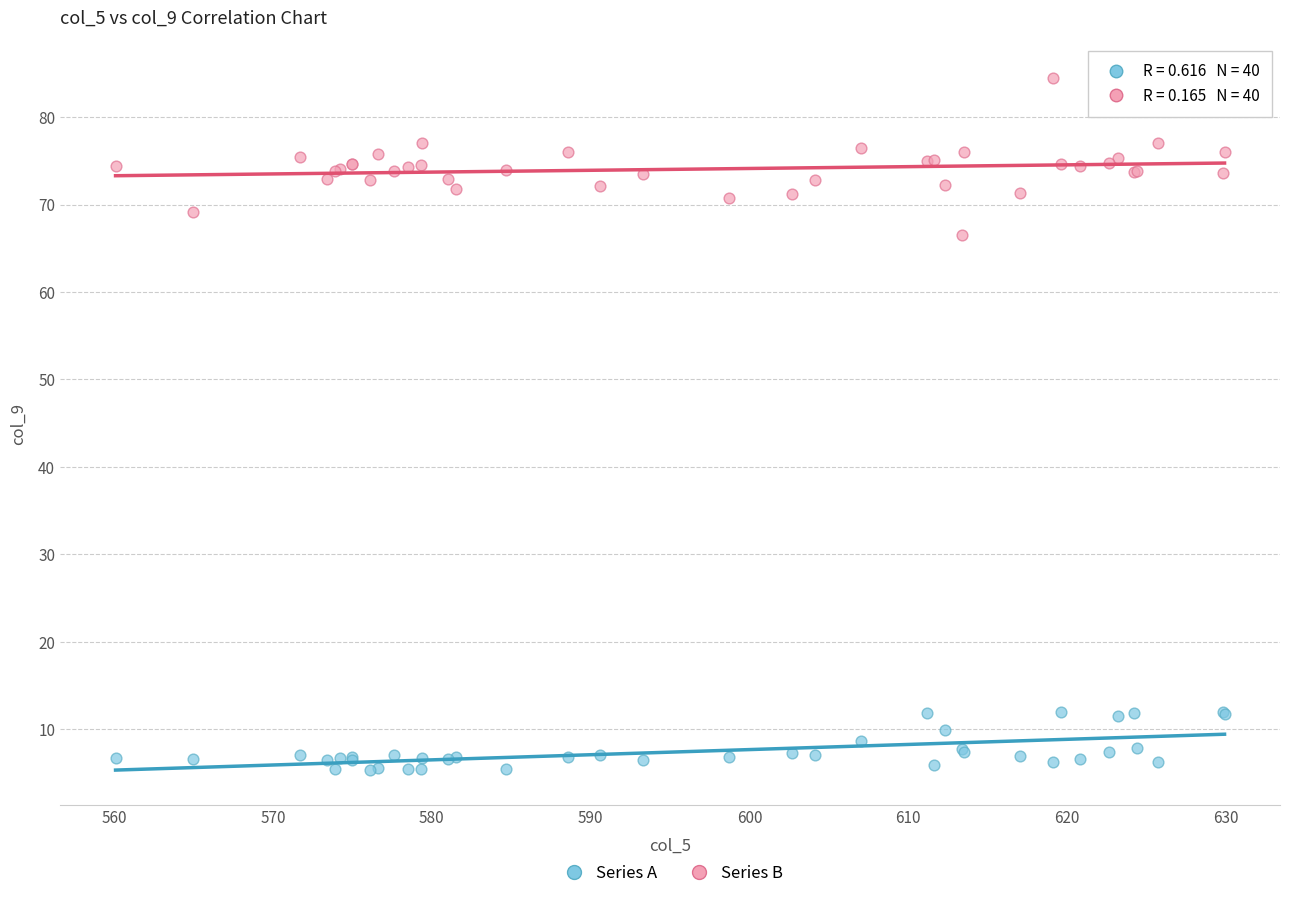

Across all series, what Y value is closest to 44?

66.5